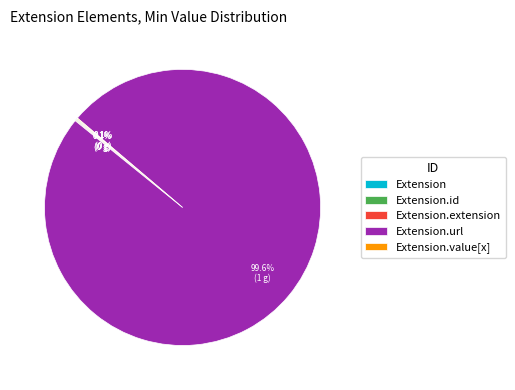

Is there any slice that represents more than half of the pie?

Yes